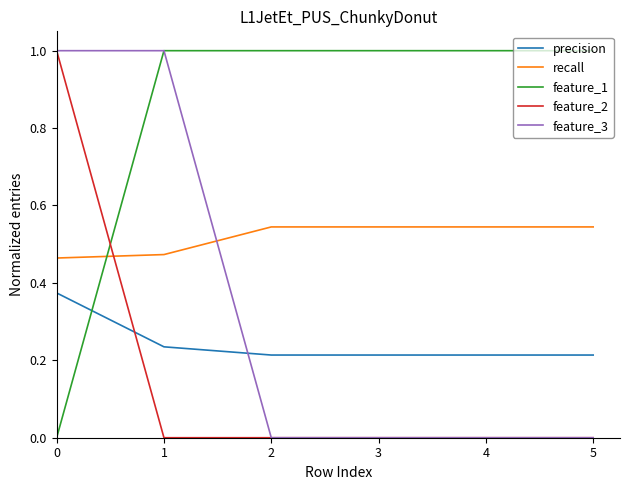

Which series has the largest total across all categories?

feature_1